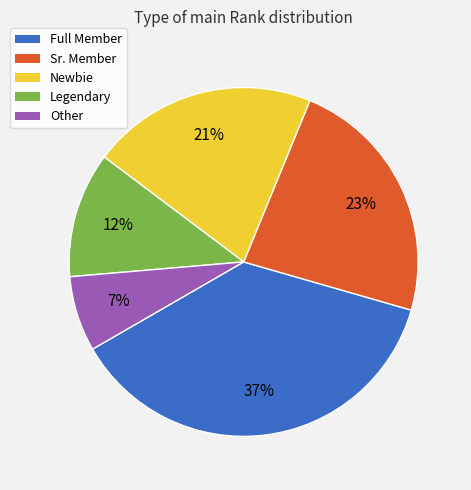

Rank the categories by value from highest to lowest.

Full Member, Sr. Member, Newbie, Legendary, Other